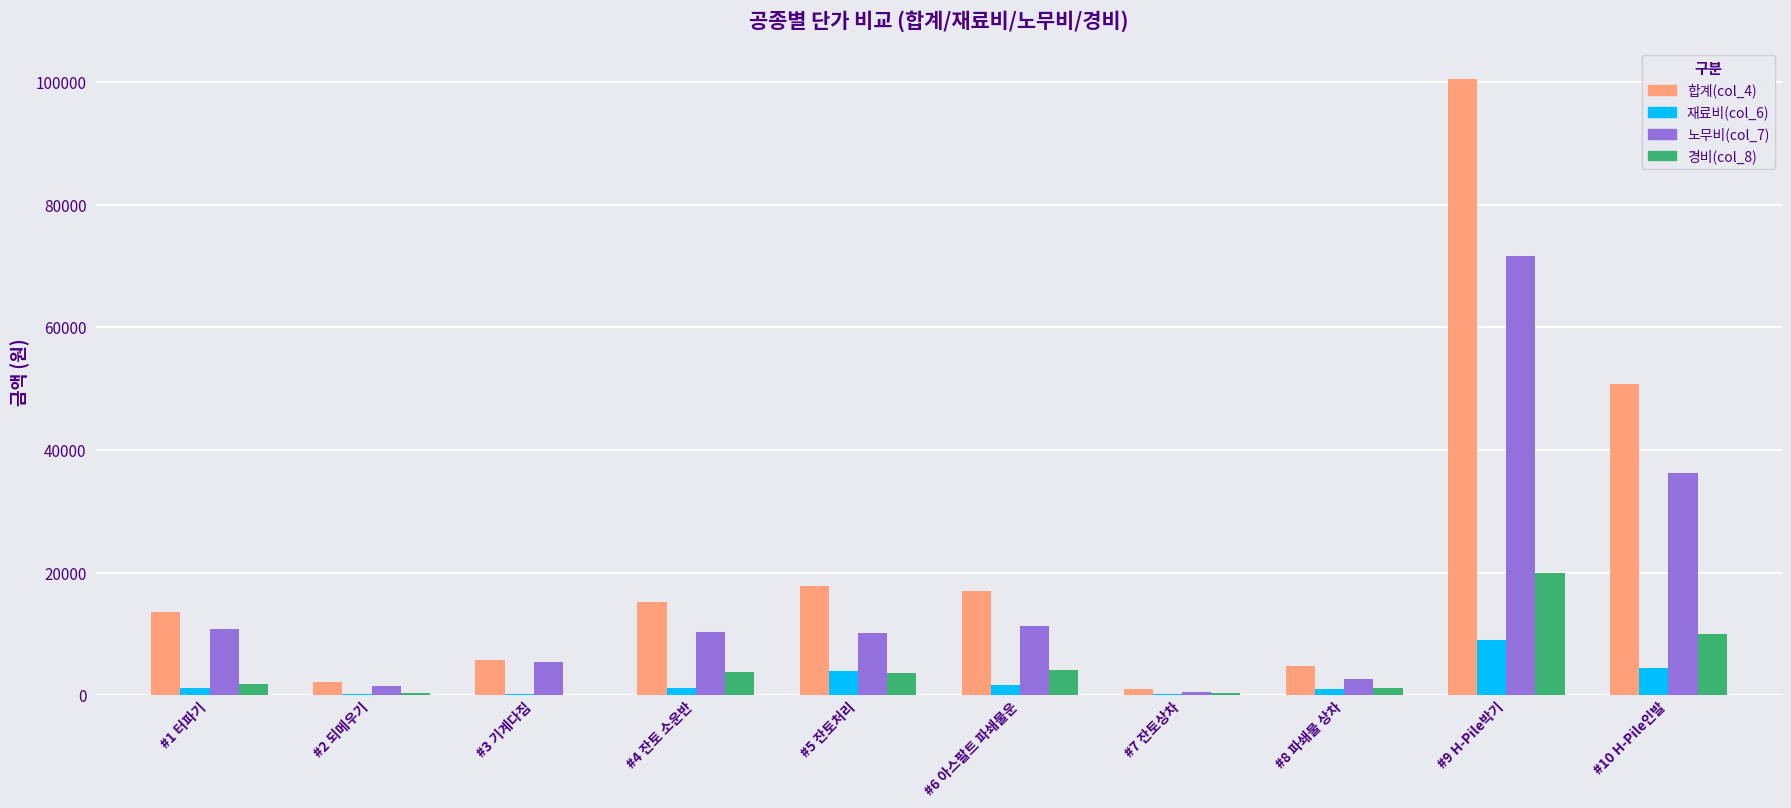

True or false: 합계(col_4) has a value of 1061 at #7 잔토상차.

True